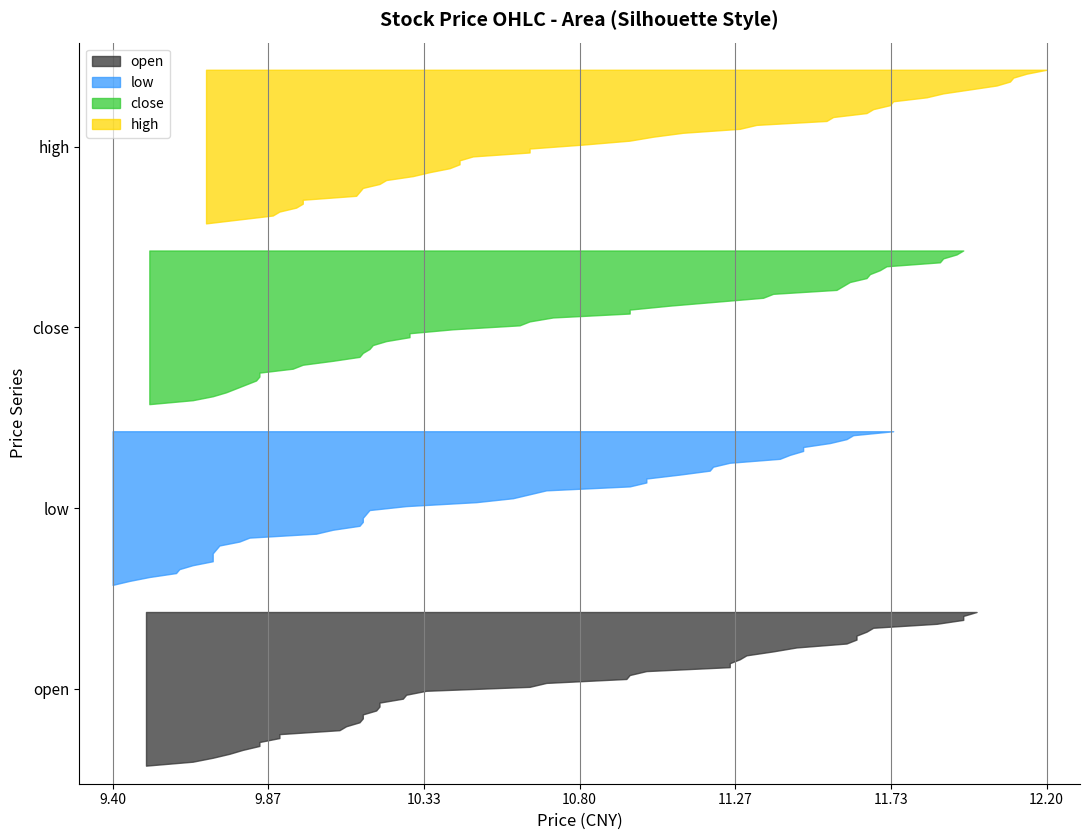

Reading right to left, transcribe all the data shown in this chart.

close: 9.7	9.8	10.1	9.9	10.2	10.2	10.2	10.1	9.8	9.8	9.7	9.5	9.6	9.8	9.8	10.0	10.7	10.9	10.9	10.6	10.4	10.3	10.2	10.3	10.7	11.1	11.2	11.3	11.6	11.9	11.9	11.7	11.4	11.6	11.7	11.9	11.7	11.7	11.9	11.6
high: 9.9	10.2	10.2	10.3	10.3	10.4	10.2	10.1	9.9	10.0	9.8	9.7	9.9	10.0	10.1	10.4	11.3	10.9	11.6	10.7	10.7	10.4	10.5	10.8	11.0	11.1	11.3	11.7	12.1	12.2	12.0	11.7	11.5	11.7	12.1	11.9	11.8	12.1	12.1	11.7
low: 9.6	9.8	9.7	9.8	10.2	10.1	10.0	9.7	9.6	9.7	9.4	9.4	9.5	9.7	9.7	9.6	10.6	10.9	10.7	10.3	10.2	10.2	10.1	10.2	10.7	10.5	11.1	11.0	11.6	11.7	11.5	11.2	11.2	11.2	11.6	11.5	11.4	11.6	11.4	11.0
open: 9.8	10.1	9.9	10.2	10.3	10.1	10.2	9.8	9.8	9.7	9.5	9.6	9.9	9.8	10.1	10.2	11.3	10.9	10.7	10.3	10.2	10.2	10.3	10.7	10.9	11.0	11.2	11.6	11.9	11.9	11.7	11.4	11.2	11.7	12.0	11.6	11.6	11.9	11.4	11.3